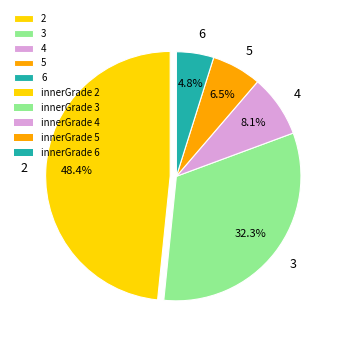

True or false: 2 accounts for 38% of the total.

False